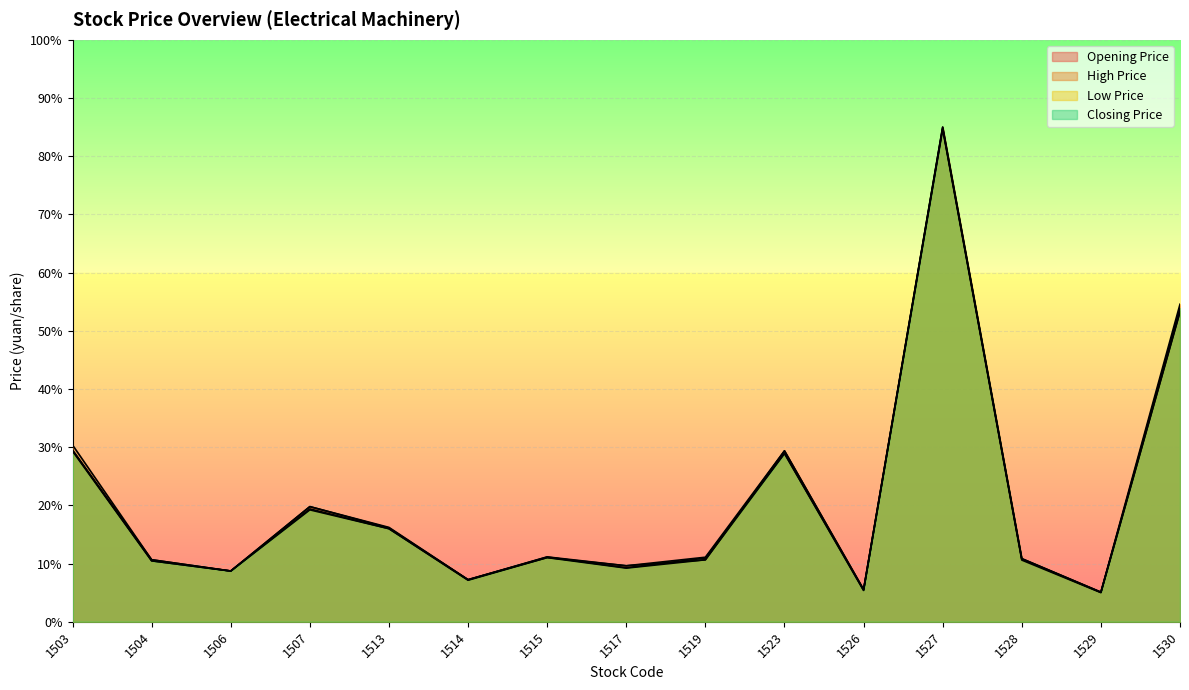

True or false: Closing Price has more than 0 interior local peaks.

True